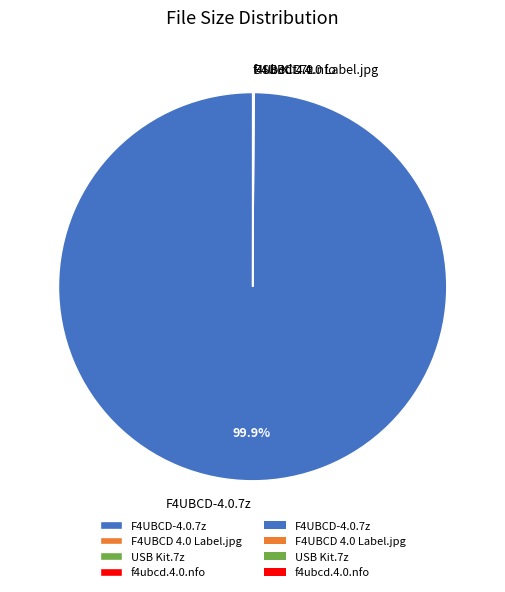

What is the largest slice in the pie chart?

F4UBCD-4.0.7z